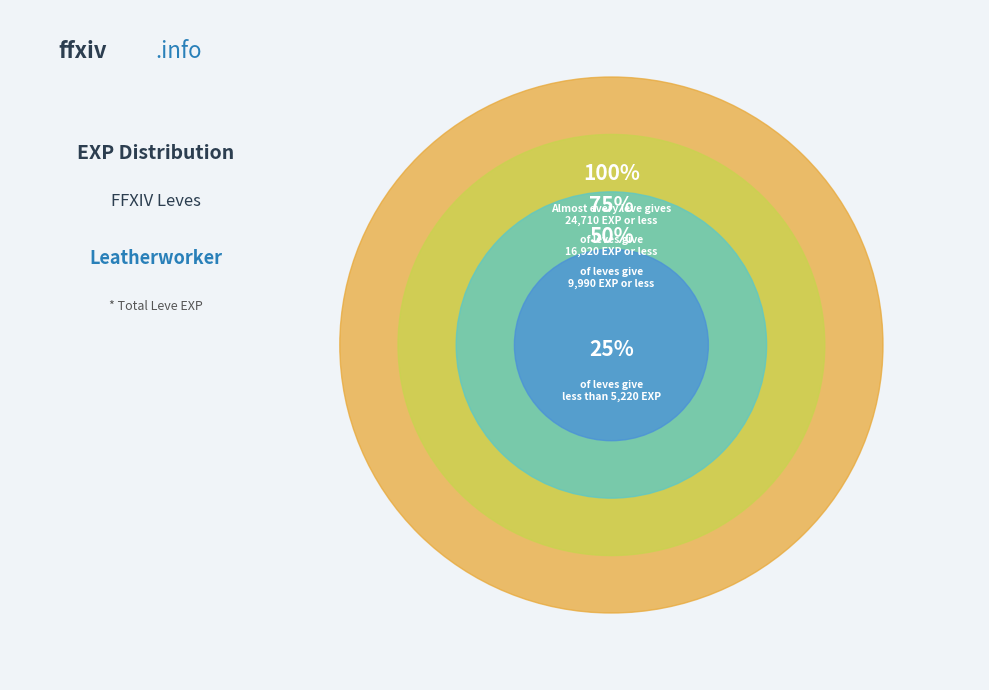

The 1 slice represents 11% of the pie. True or false?

False